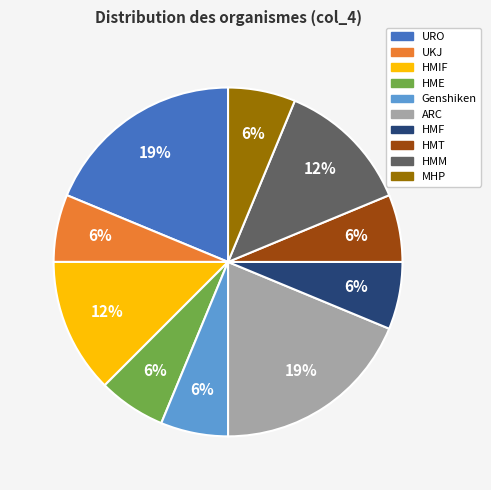

What percentage is the Genshiken slice, to the nearest percent?

6%